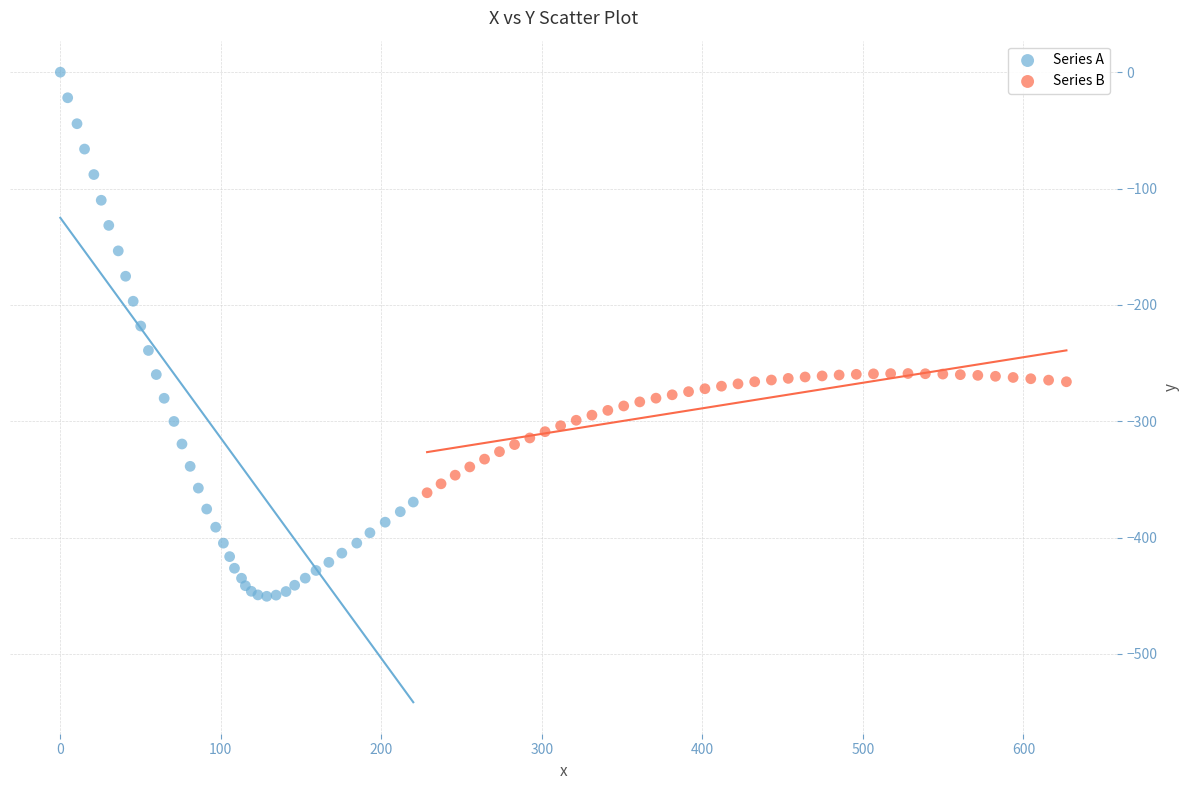

Which series reaches the maximum Y coordinate?

Series A